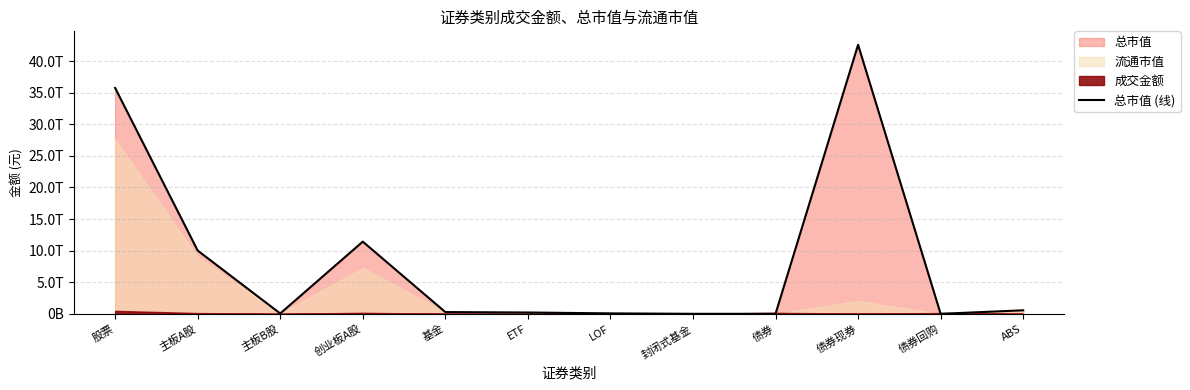

Does the chart display data point markers on the line(s)?

No